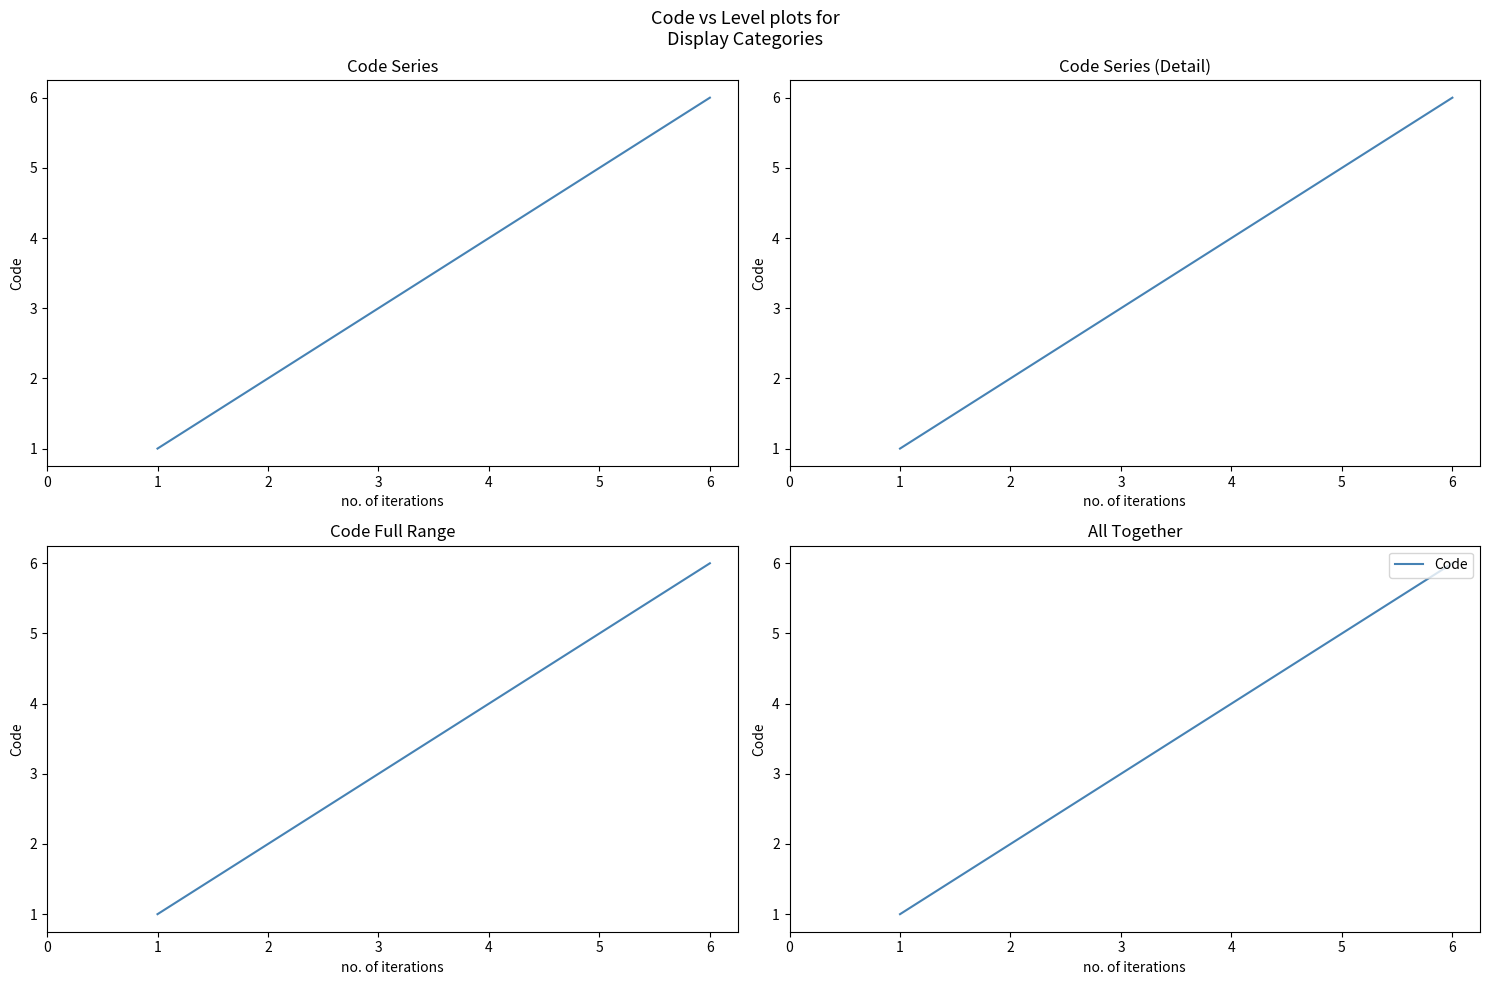

Count the values in the range 2 to 5.

4